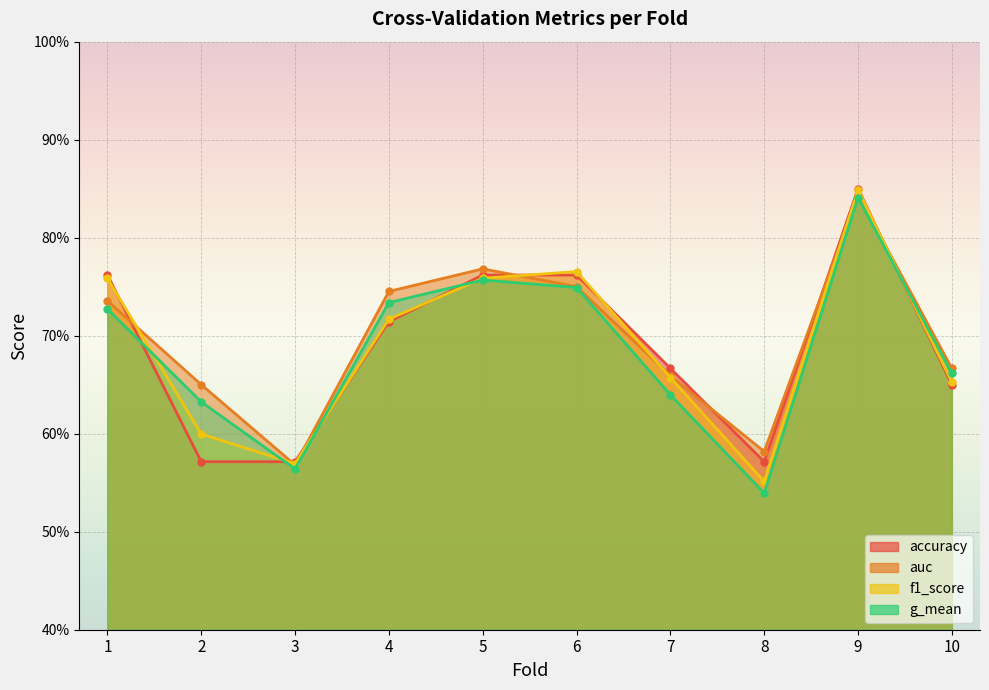

What value does the accuracy series have at 2?

0.6